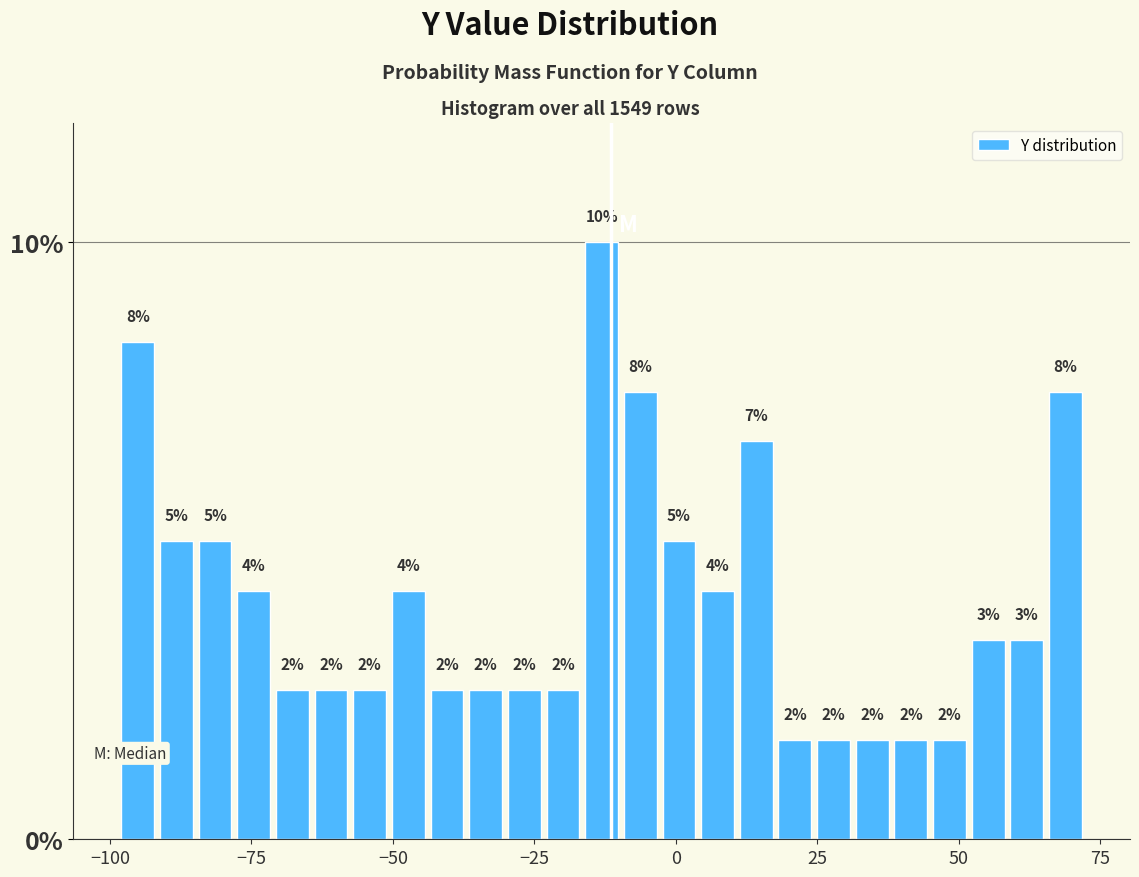

Around what value on the x-axis is the tallest bar? Give the approximate position of its centre, as read against the axis.

-15